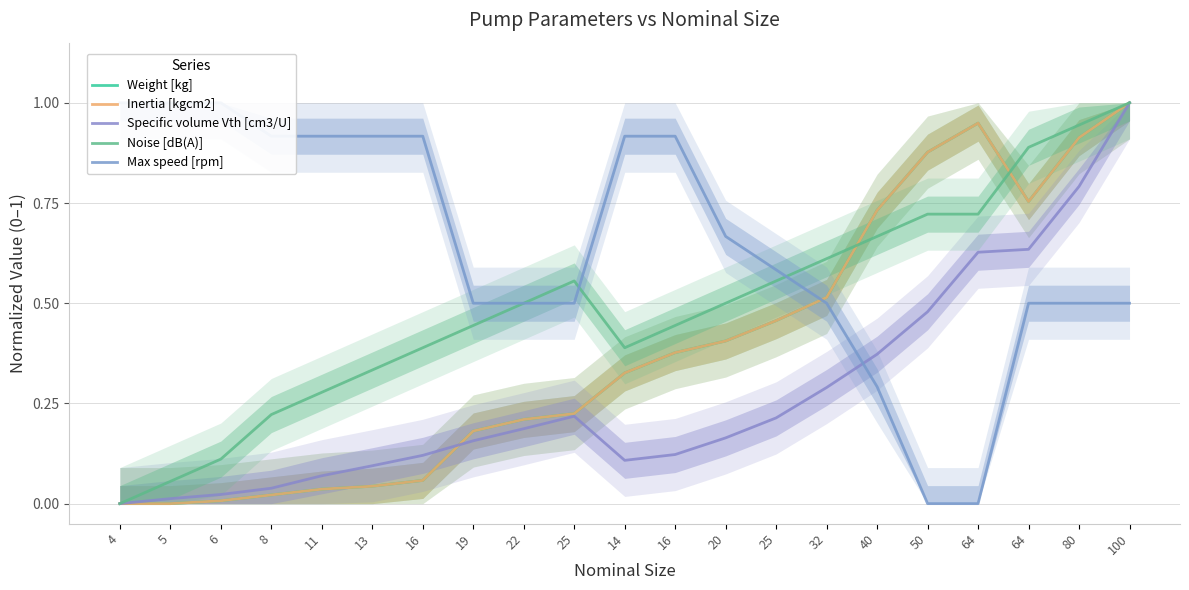

In Inertia [kgcm2], how many points are higher than both neighbors (excluding endpoints)?

1